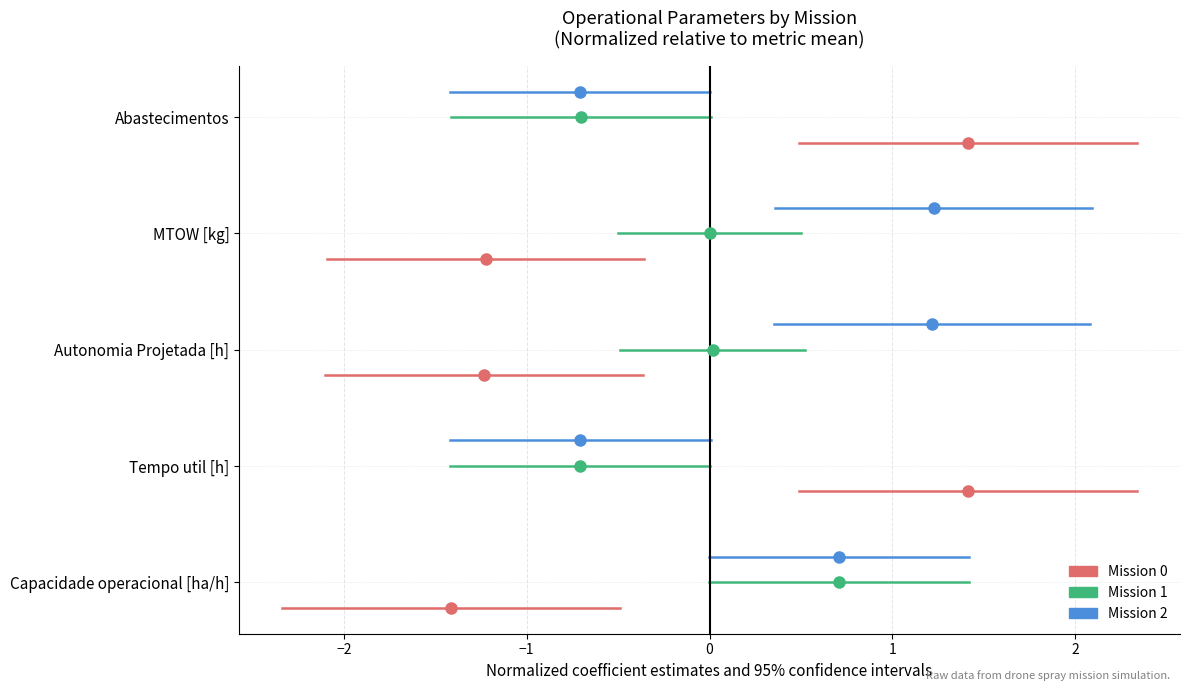

Rank the series by their average value, from lowest to highest.

Mission 0, Mission 1, Mission 2